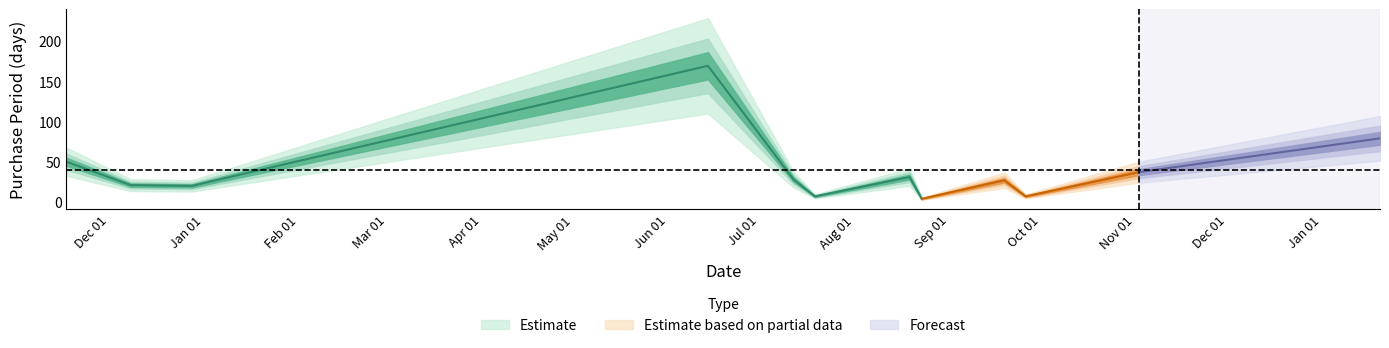

What position from the left is 2015-11-17?

1